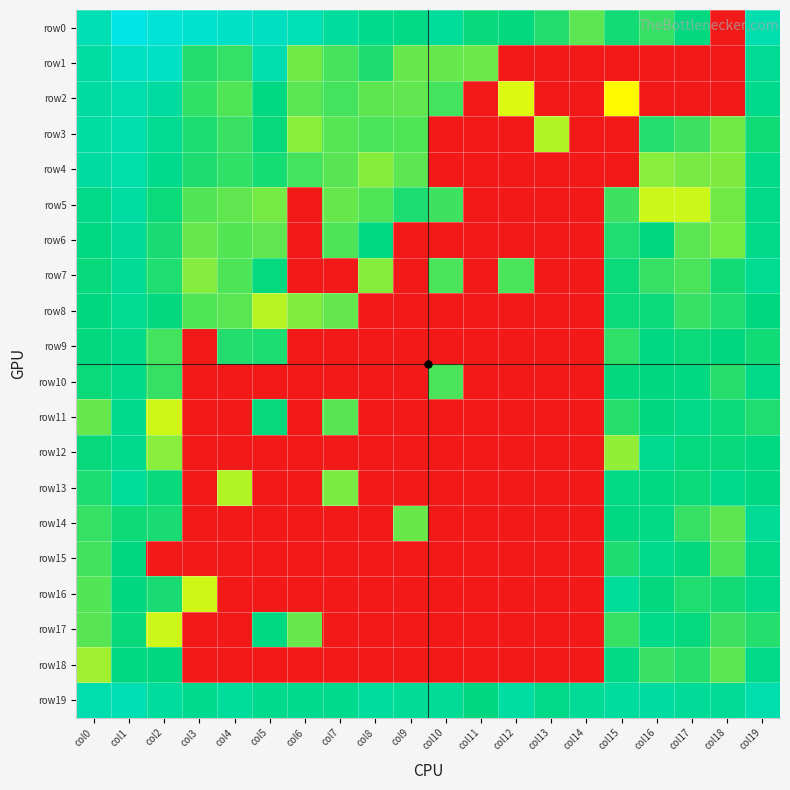

Which series changed the most between col9 and col18?

row13